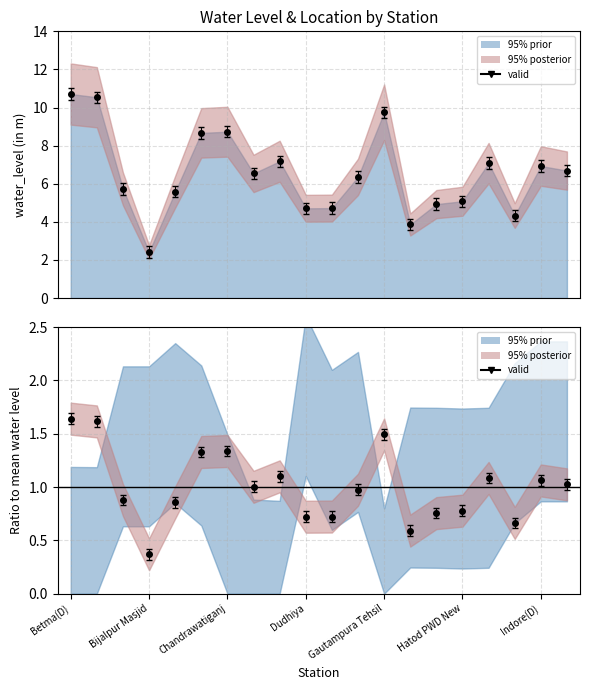

What is the minimum value shown in the chart?

0.4